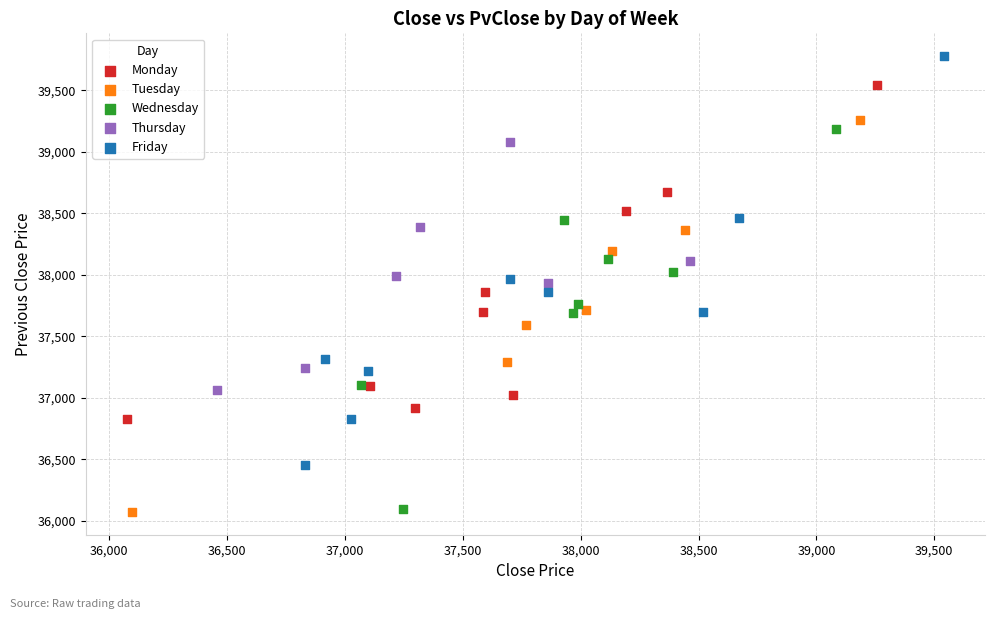

Which series contains the highest Y value?

Friday